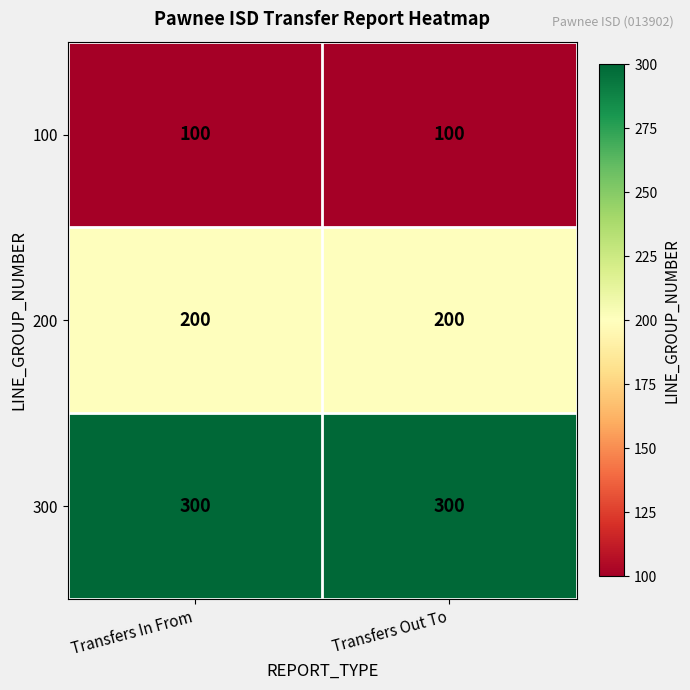

Rank the series by their maximum value, from lowest to highest.

100, 200, 300